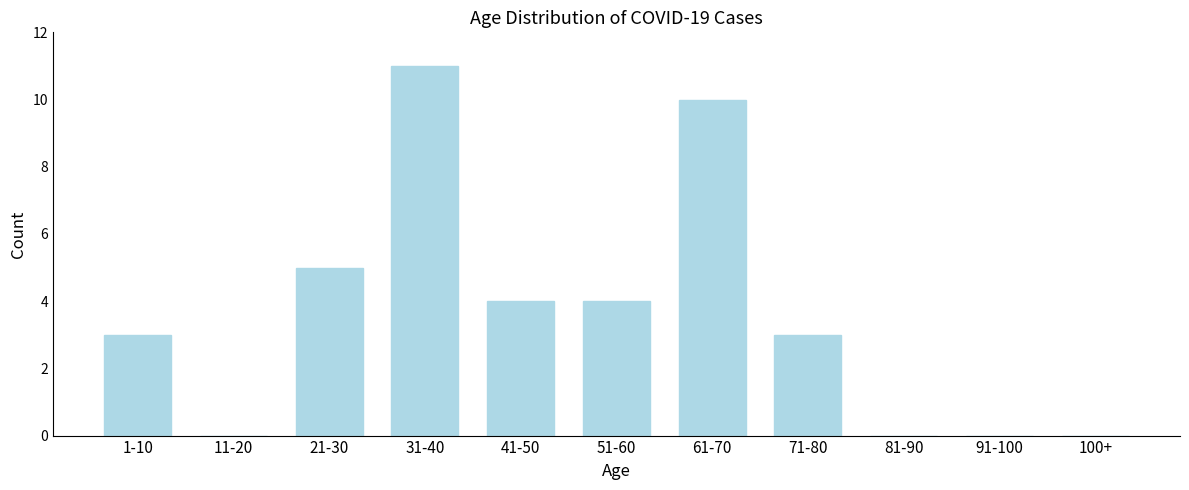

Reading left to right, transcribe all the data shown in this chart.

1-10=3	11-20=0	21-30=5	31-40=11	41-50=4	51-60=4	61-70=10	71-80=3	81-90=0	91-100=0	100+=0